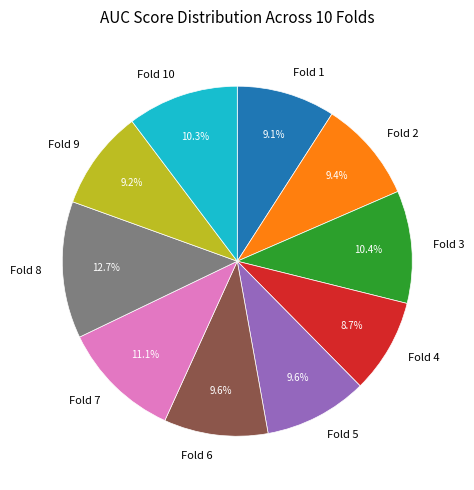

What is the ratio of the value at Fold 7 to the value at Fold 8?

0.9